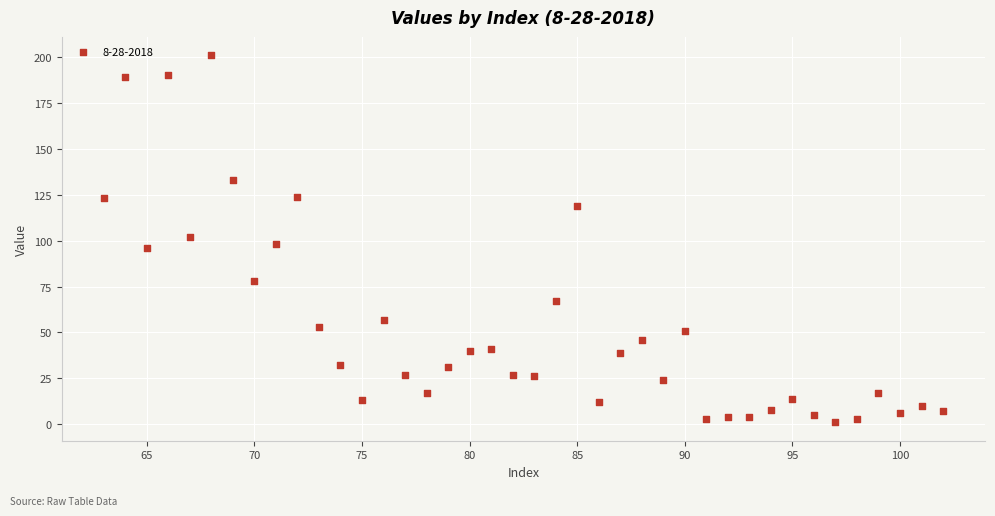

What is the range of Y values (max minus min)?

200